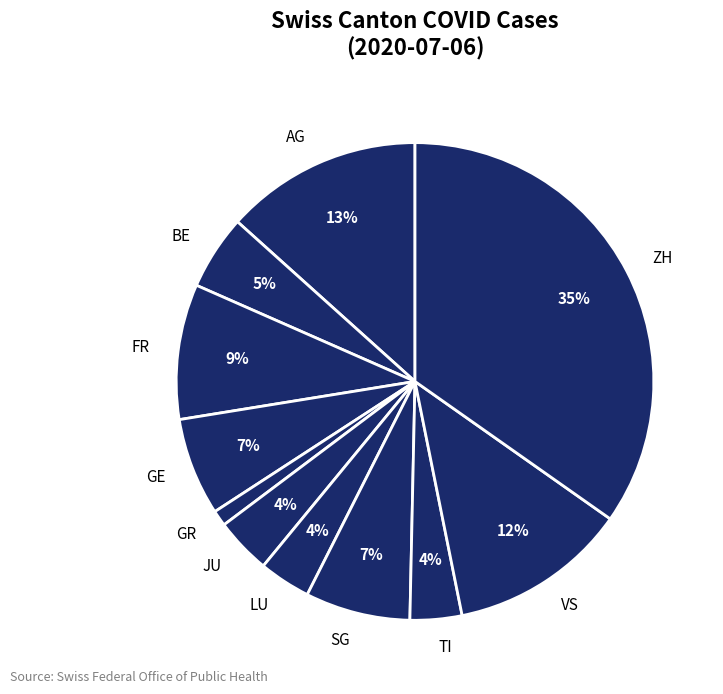

Do VS and JU together represent more than half of the pie?

No